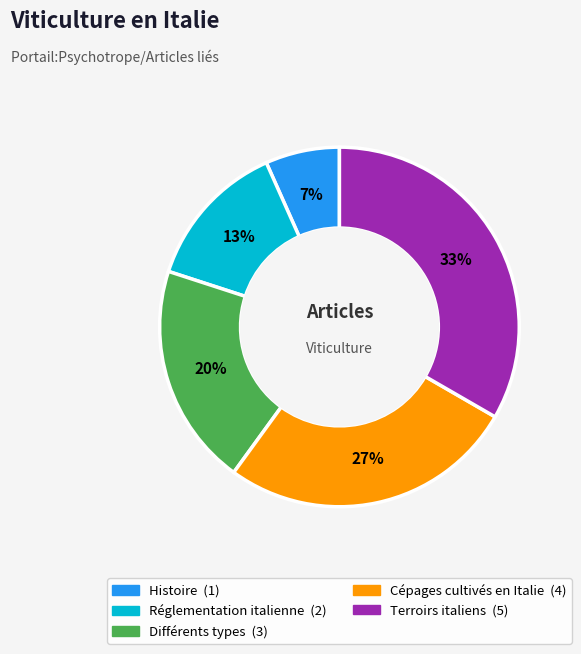

Combined, do Histoire and Différents types account for over 50%?

No